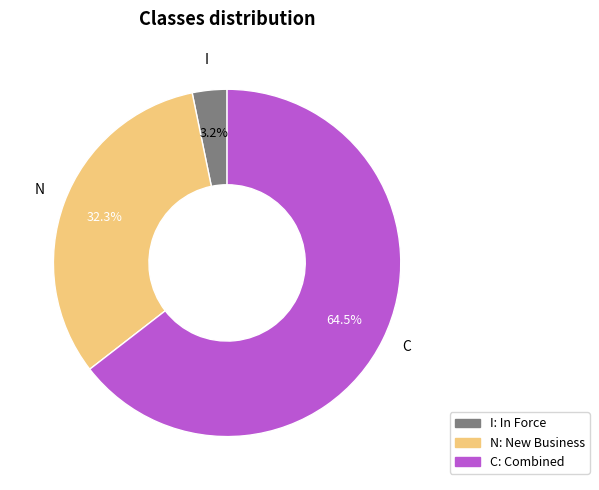

What percentage is the N slice, to the nearest percent?

32%